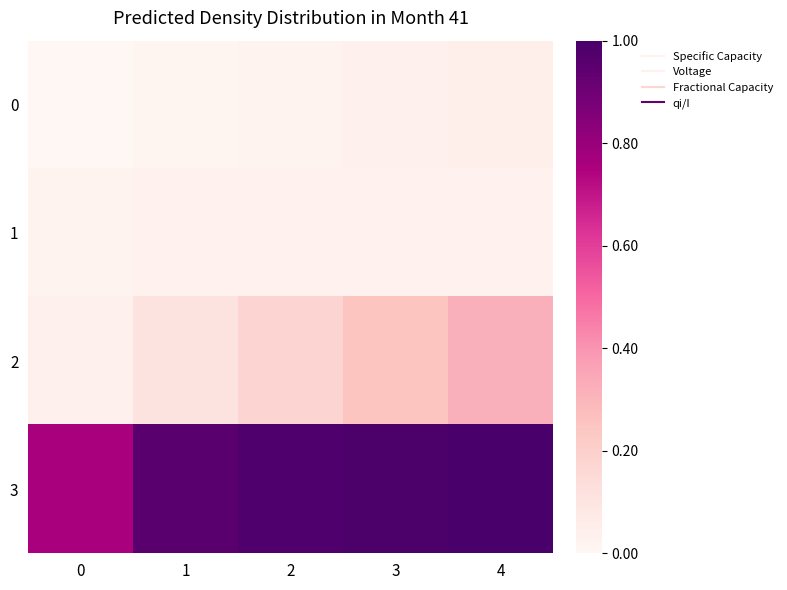

Which series has the largest total across all categories?

3